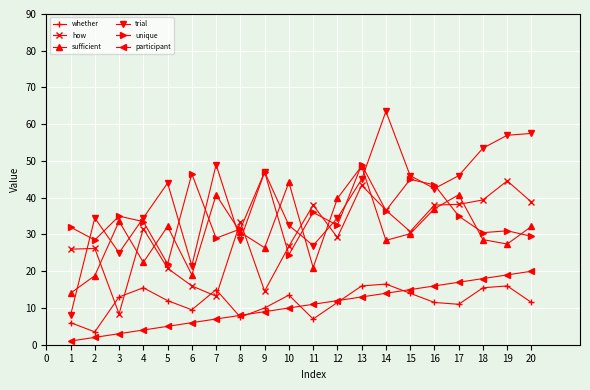

The trial series shows 46.0 at 17. True or false?

True